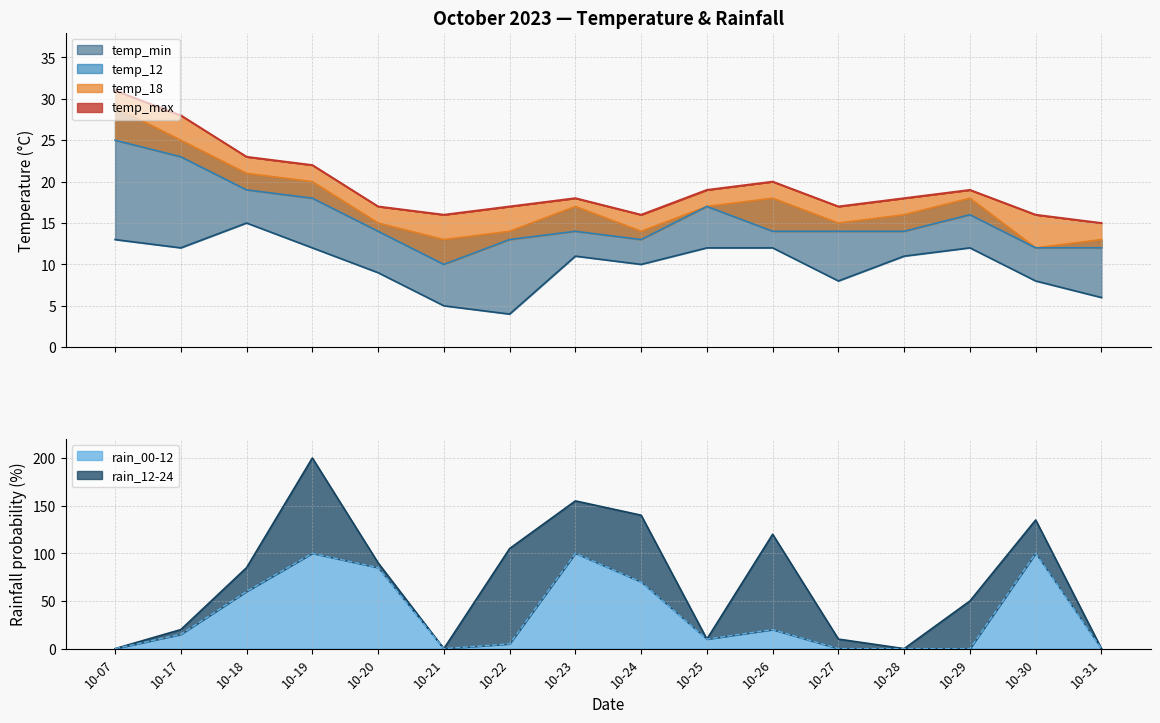

Which series ends up on top after the final intersection of temp_max and rain_00-12?

temp_max